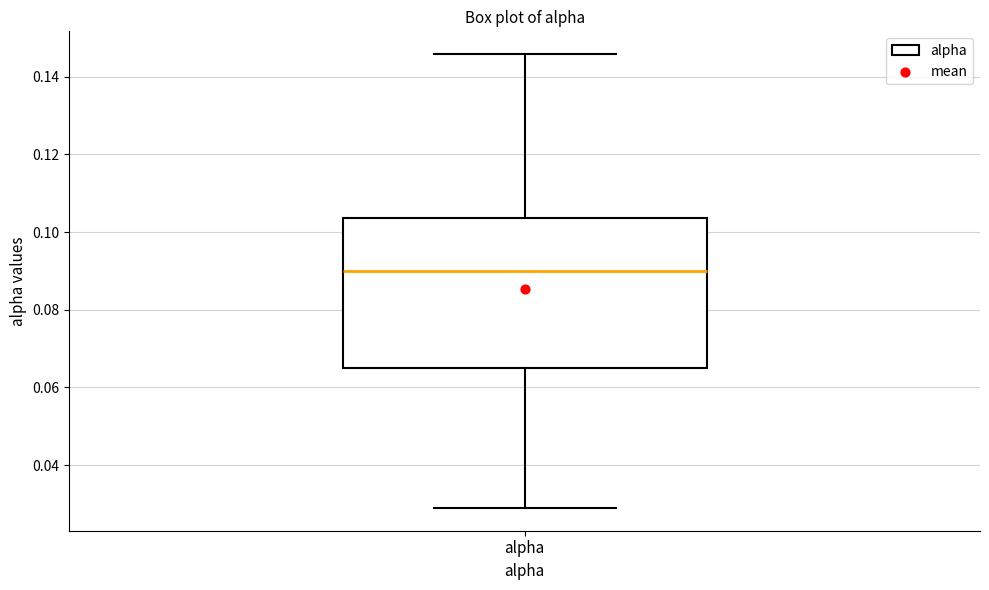

Where does the upper whisker of the box for alpha end on the y-axis? The values are not printed on the chart, so give them approximately, as read against the axis.

0.146